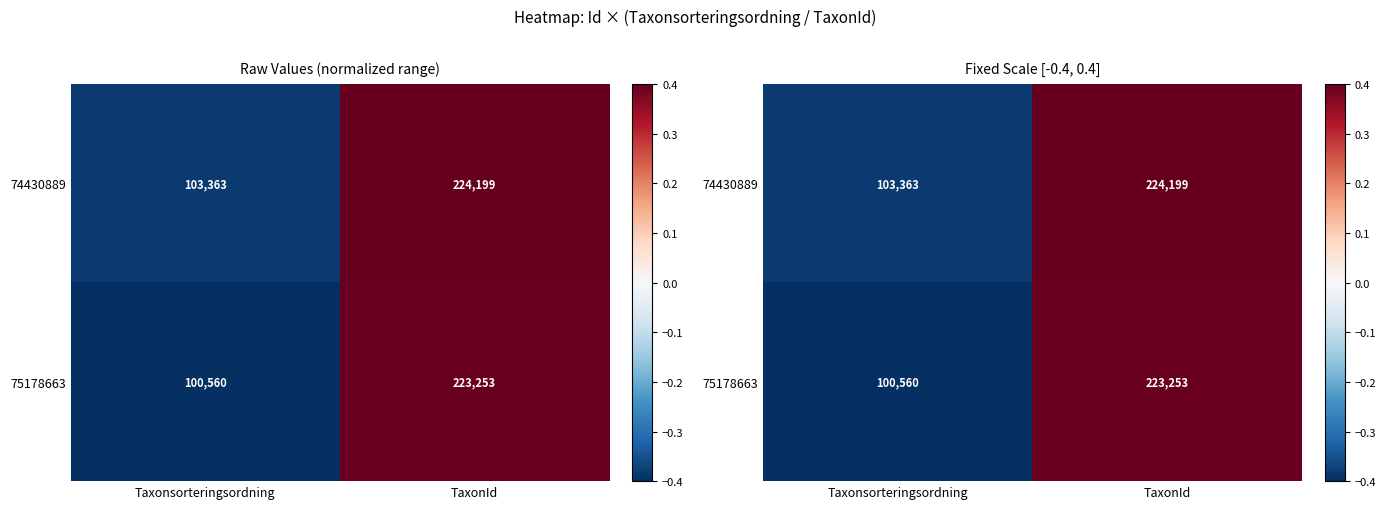

Which series has the widest spread of values?

75178663